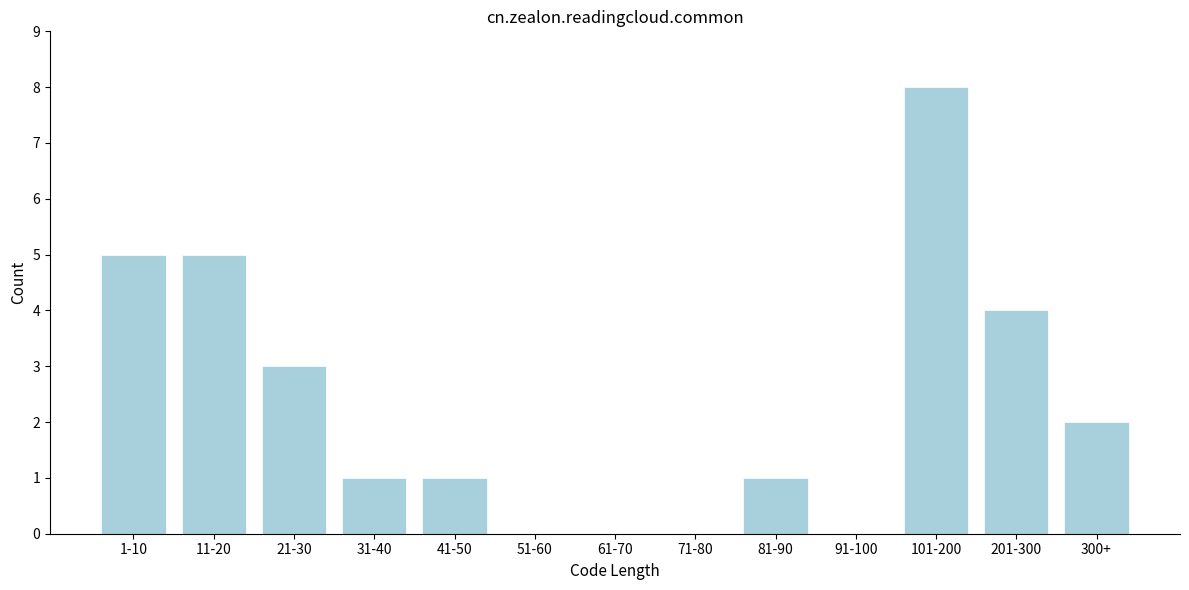

Reading right to left, transcribe all the data shown in this chart.

300+=2	201-300=4	101-200=8	91-100=0	81-90=1	71-80=0	61-70=0	51-60=0	41-50=1	31-40=1	21-30=3	11-20=5	1-10=5